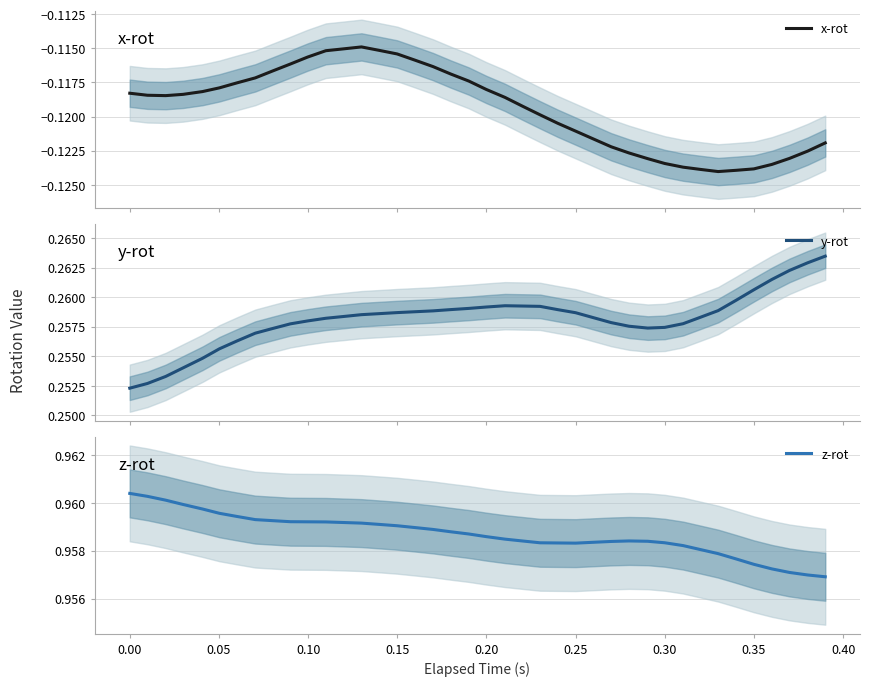

Which series has the largest range (max minus min)?

y-rot